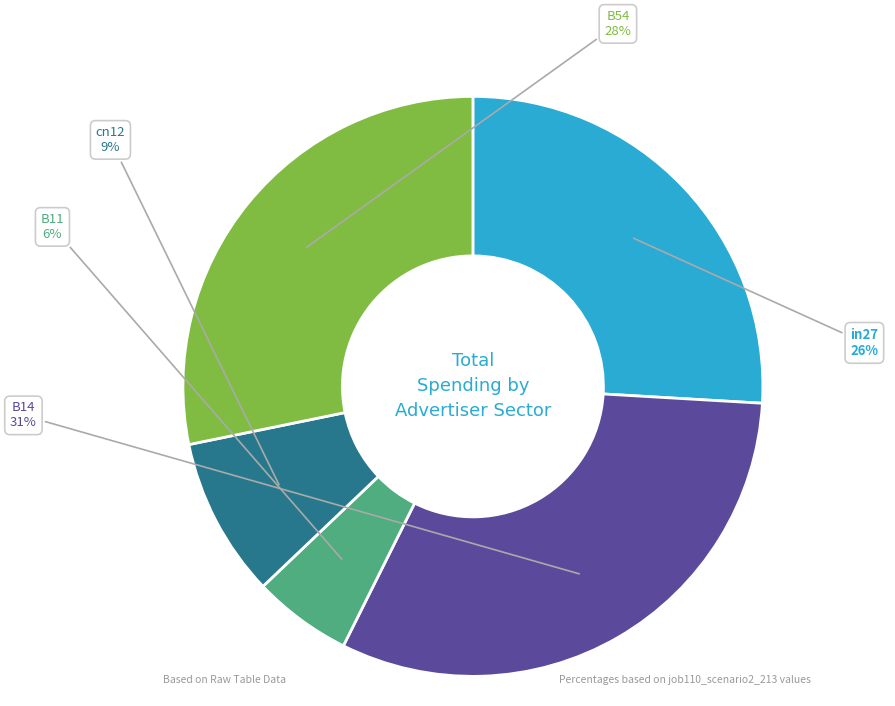

Does any single category account for the majority?

No